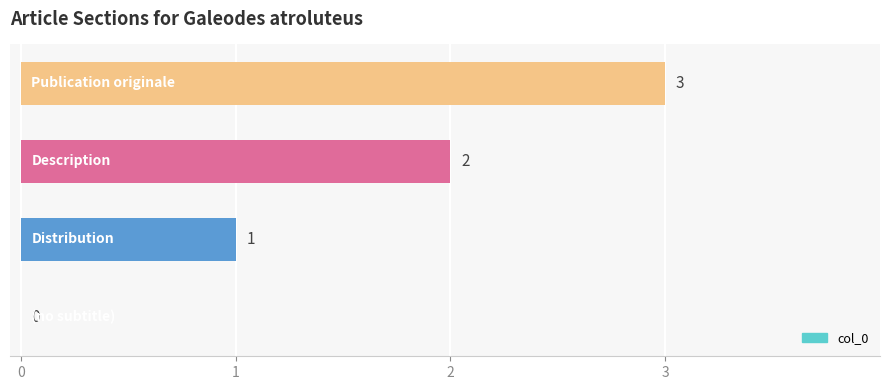

What is the sum of all values?

6